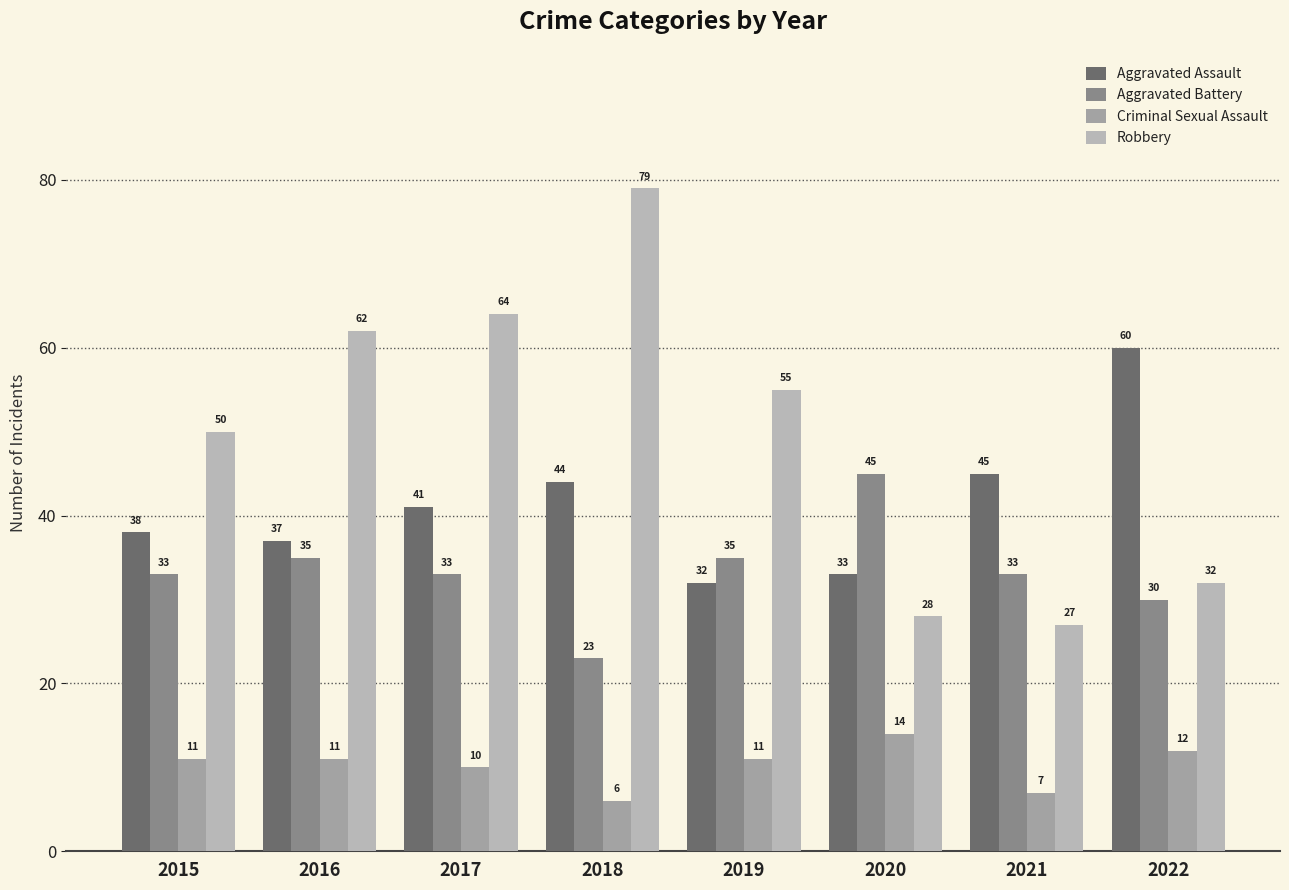

Reading left to right, list all the values displayed in this chart.

Aggravated Assault: 2015=38	2016=37	2017=41	2018=44	2019=32	2020=33	2021=45	2022=60
Aggravated Battery: 2015=33	2016=35	2017=33	2018=23	2019=35	2020=45	2021=33	2022=30
Criminal Sexual Assault: 2015=11	2016=11	2017=10	2018=6	2019=11	2020=14	2021=7	2022=12
Robbery: 2015=50	2016=62	2017=64	2018=79	2019=55	2020=28	2021=27	2022=32